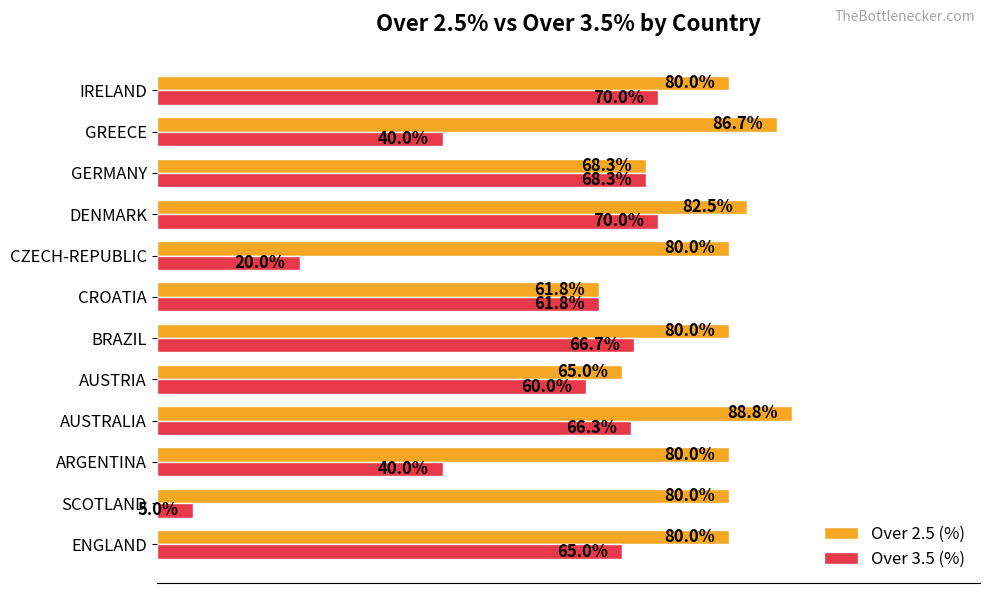

List the series in order of their overall mean, highest first.

Over 2.5 (%), Over 3.5 (%)